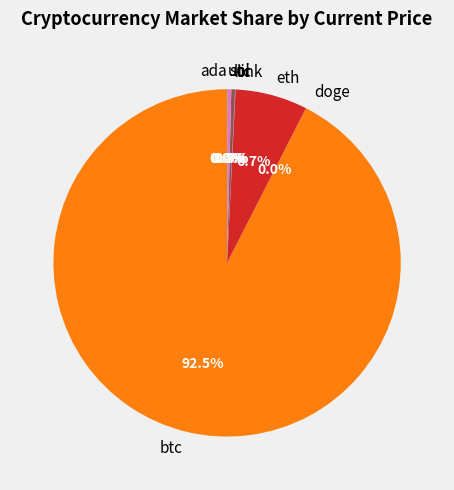

What percentage is NOT represented by sol?

99.6%